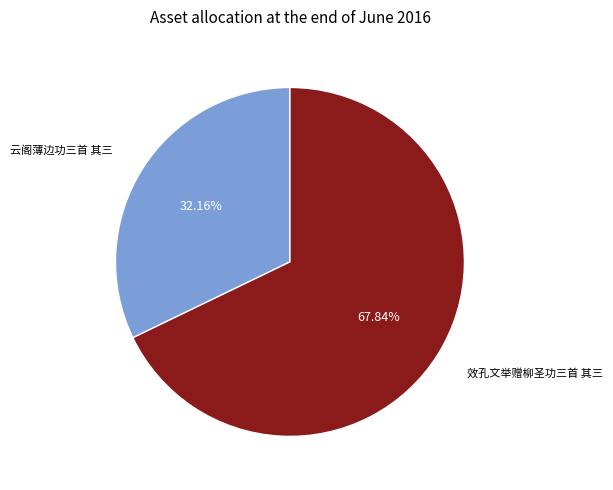

Does 云阁薄边功三首 其三 represent more than half of the total?

No